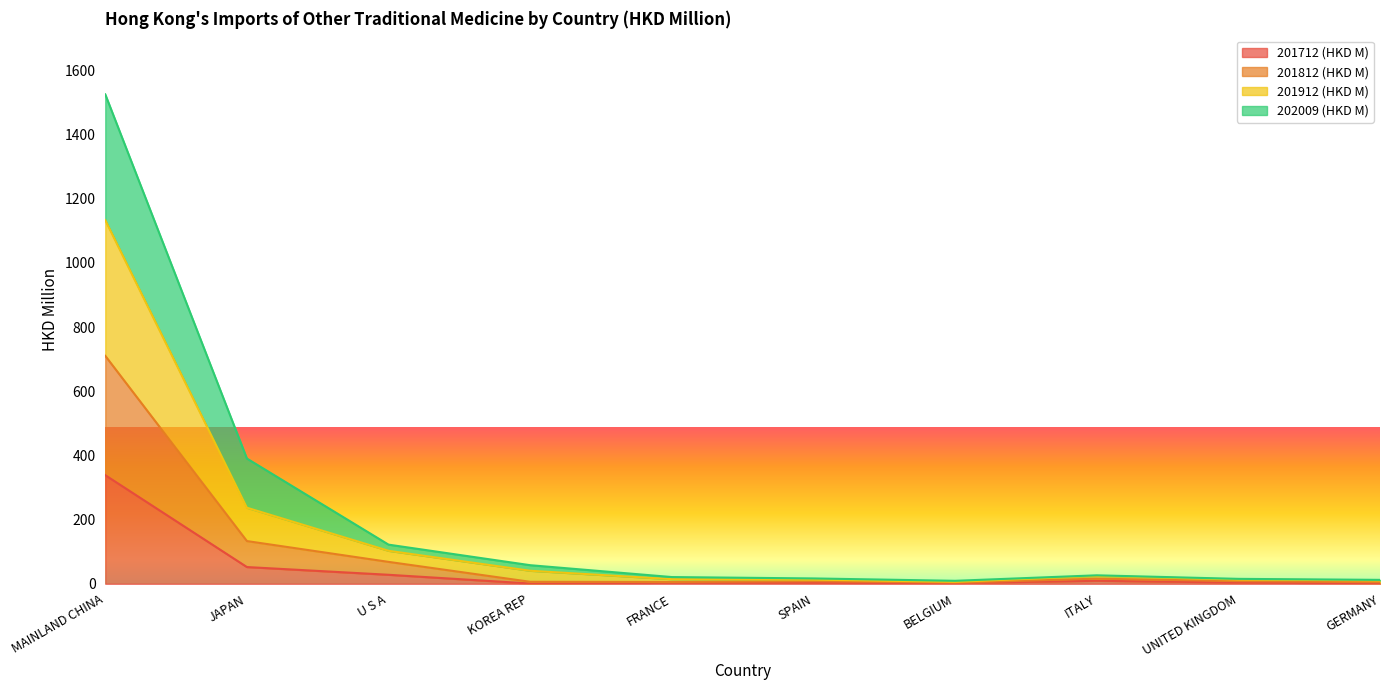

True or false: 201912 (HKD M) has more than 0 interior local peaks.

True